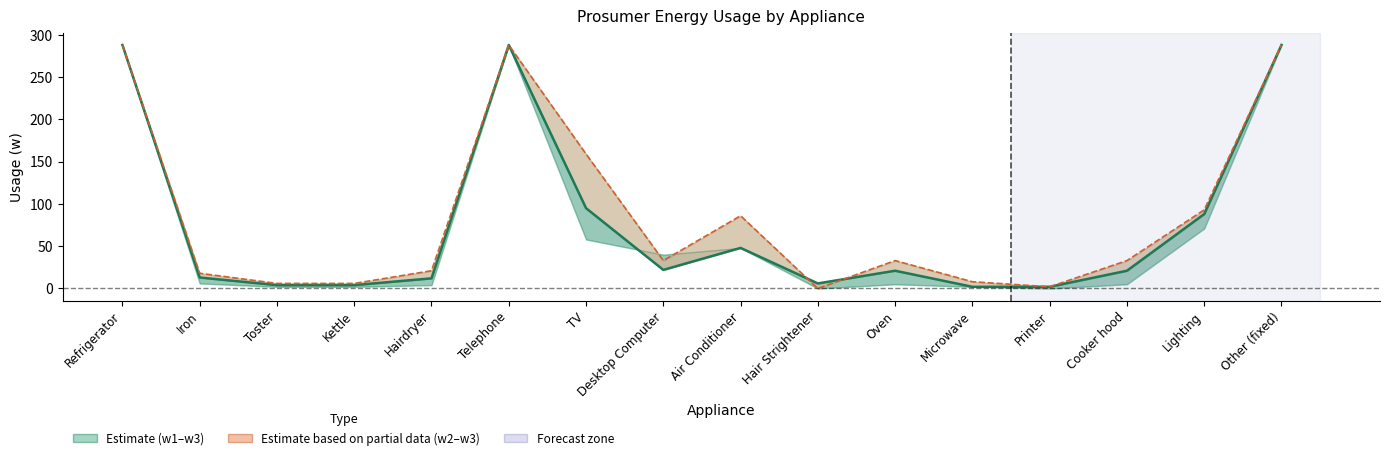

Reading left to right, extract all data points from this chart.

w2 (Prosumer 2): Refrigerator=288	Iron=13	Toster=4	Kettle=4	Hairdryer=12	Telephone=288	TV=95	Desktop Computer=22	Air Conditioner=48	Hair Strightener=6	Oven=21	Microwave=2	Printer=2	Cooker hood=21	Lighting=88	Other (fixed)=288
w3 (Prosumer 3): Refrigerator=288	Iron=18	Toster=6	Kettle=6	Hairdryer=21	Telephone=288	TV=159	Desktop Computer=33	Air Conditioner=86	Hair Strightener=0	Oven=33	Microwave=8	Printer=2	Cooker hood=33	Lighting=93	Other (fixed)=288